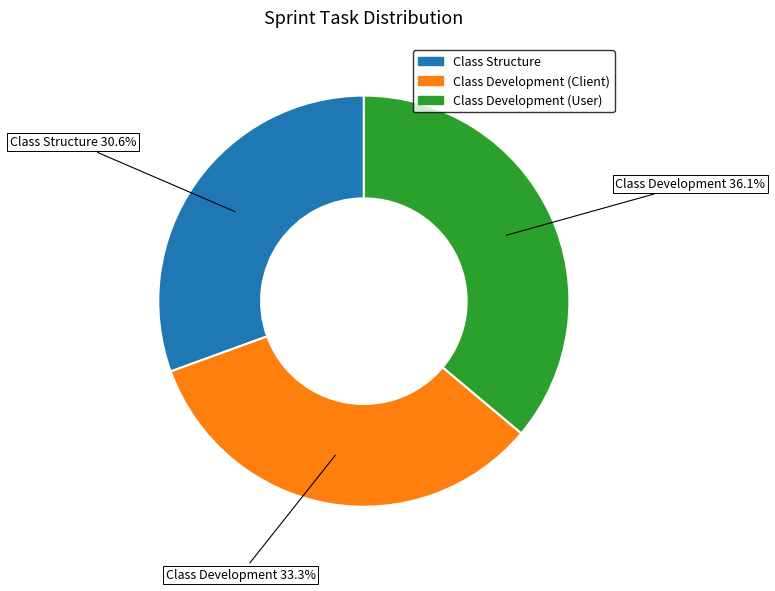

Does any single category account for the majority?

No